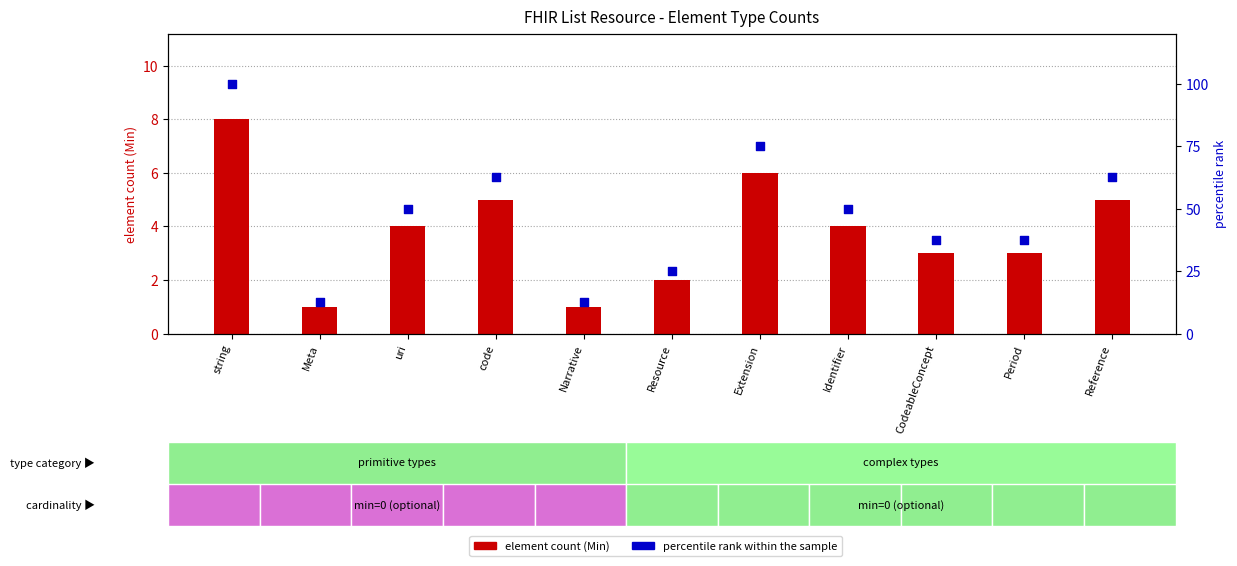

What is the total value across all series at Reference?

67.5